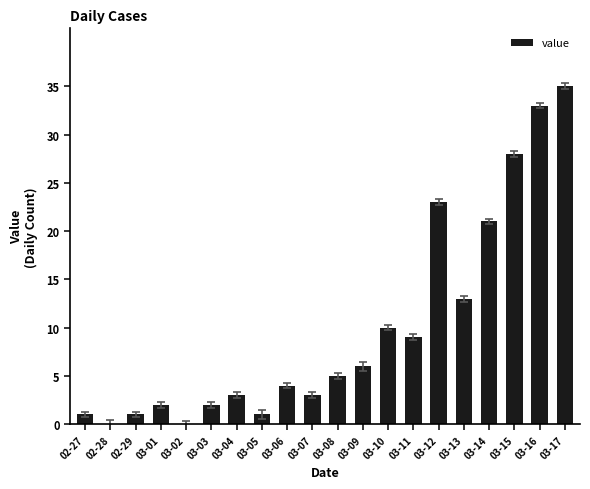

What is the difference between the values at 03-13 and 03-14?

8